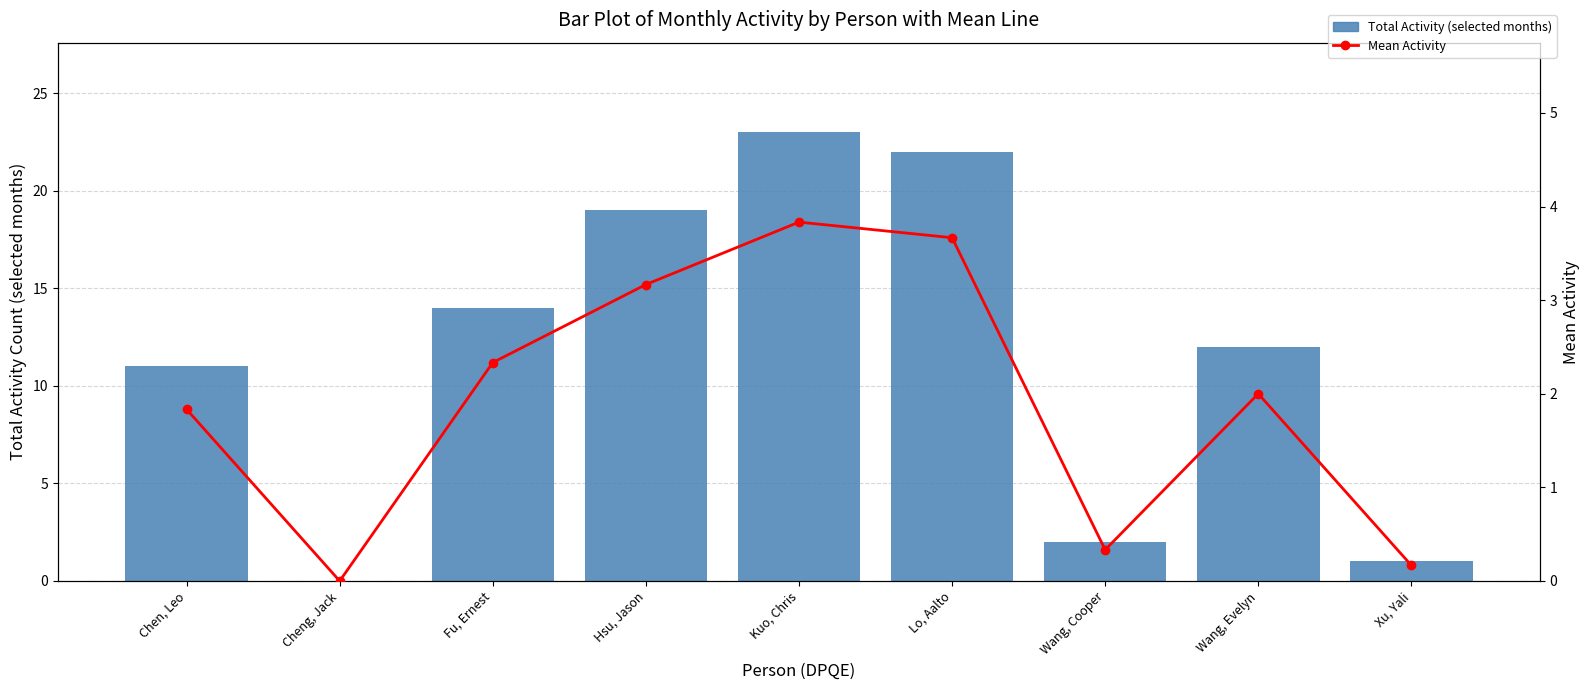

Where is Mean Activity nearest to the value 1?

Wang, Cooper